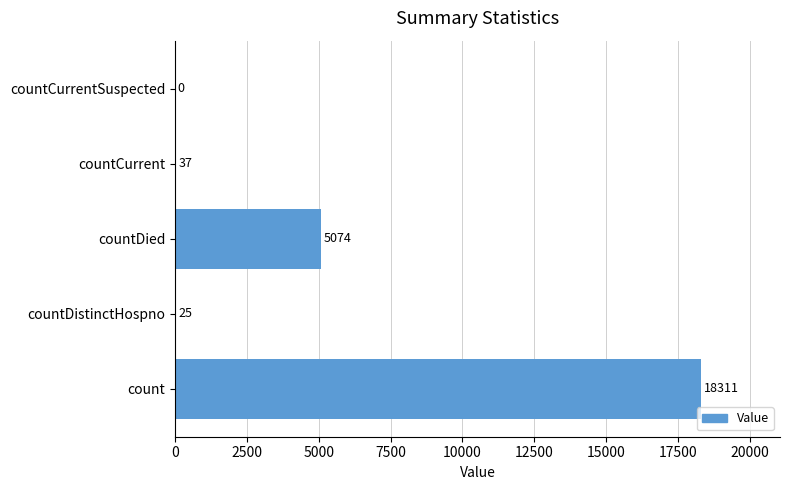

Reading top to bottom, transcribe all the data shown in this chart.

countCurrentSuspected=0	countCurrent=37	countDied=5074	countDistinctHospno=25	count=18311